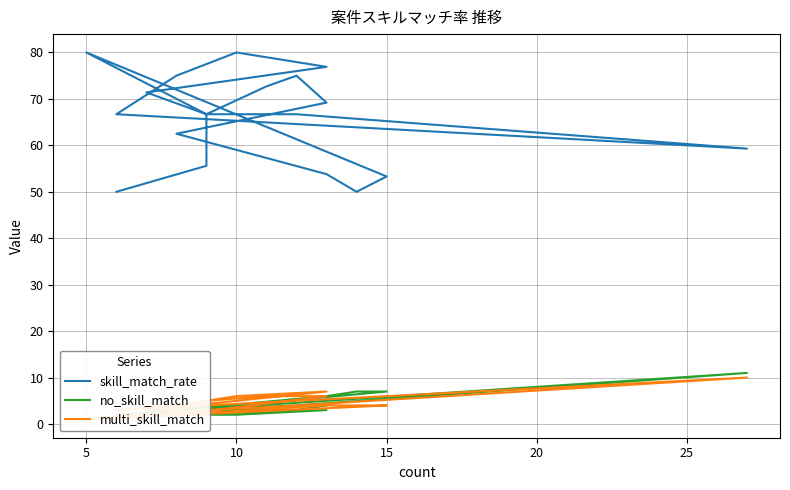

How many series are shown in this chart?

3